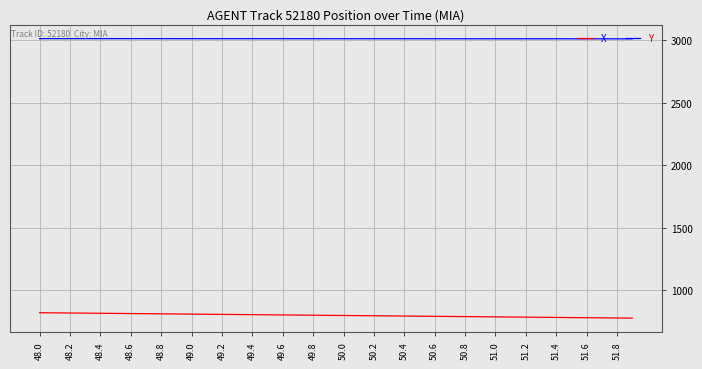

Which series has the largest total across all categories?

Y